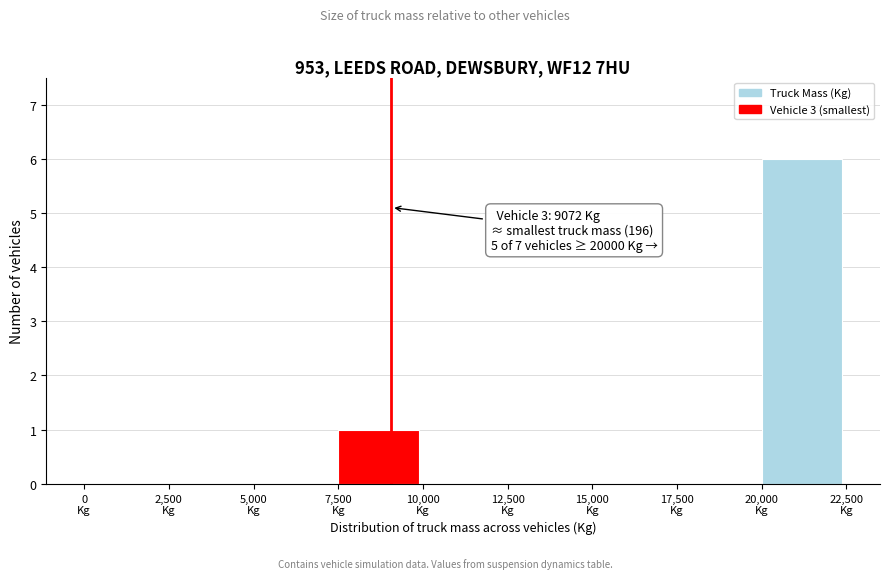

Over which range of the x-axis is the bar tallest?

20000 to 22500